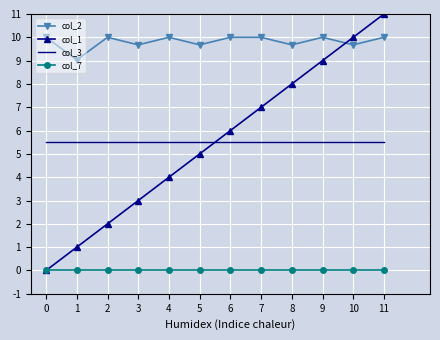

Reading right to left, list all the values displayed in this chart.

col_2: 11=10.0	10=9.7	9=10.0	8=9.7	7=10.0	6=10.0	5=9.7	4=10.0	3=9.7	2=10.0	1=9.0	0=10.0
col_1: 11=11.0	10=10.0	9=9.0	8=8.0	7=7.0	6=6.0	5=5.0	4=4.0	3=3.0	2=2.0	1=1.0	0=0.0
col_3: 11=5.5	10=5.5	9=5.5	8=5.5	7=5.5	6=5.5	5=5.5	4=5.5	3=5.5	2=5.5	1=5.5	0=5.5
col_7: 11=0.0	10=0.0	9=0.0	8=0.0	7=0.0	6=0.0	5=0.0	4=0.0	3=0.0	2=0.0	1=0.0	0=0.0